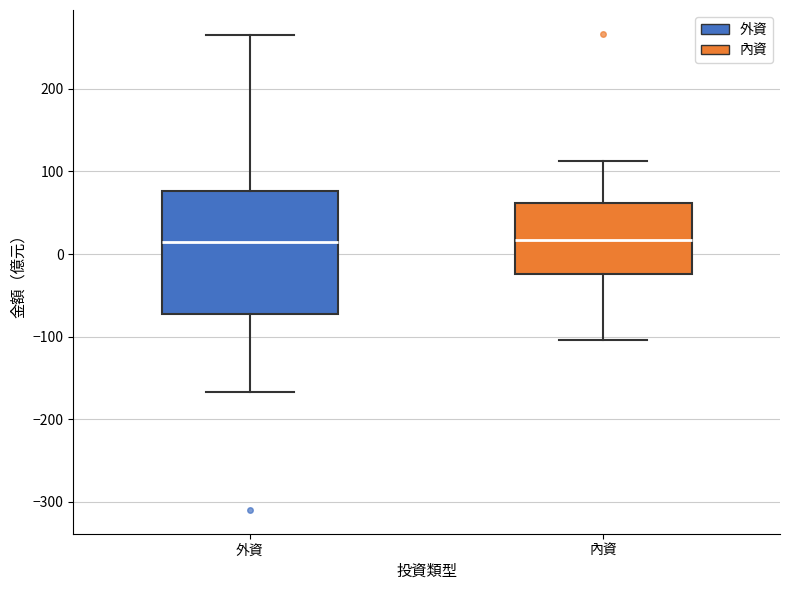

Where is the upper edge of the box for 外資 on the y-axis? The values are not printed on the chart, so give them approximately, as read against the axis.

80